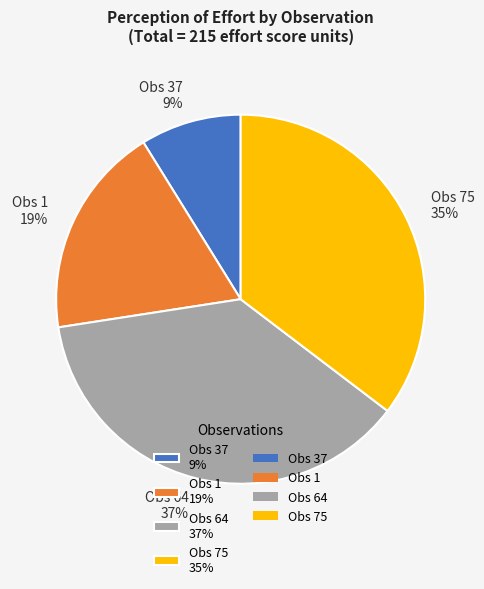

Between Obs 75 35% and Obs 64 37%, which is larger?

Obs 64 37%